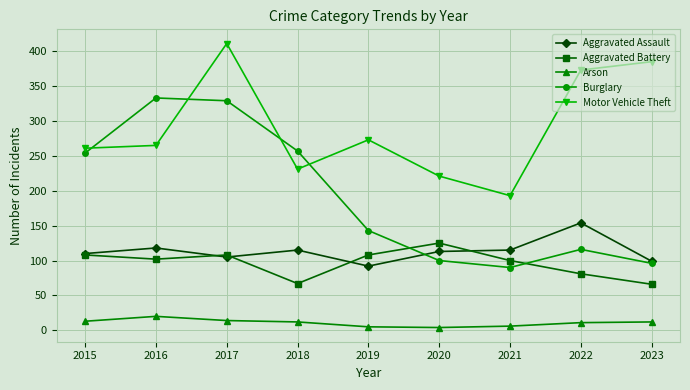

List the series in order of their peak value, highest first.

Motor Vehicle Theft, Burglary, Aggravated Assault, Aggravated Battery, Arson